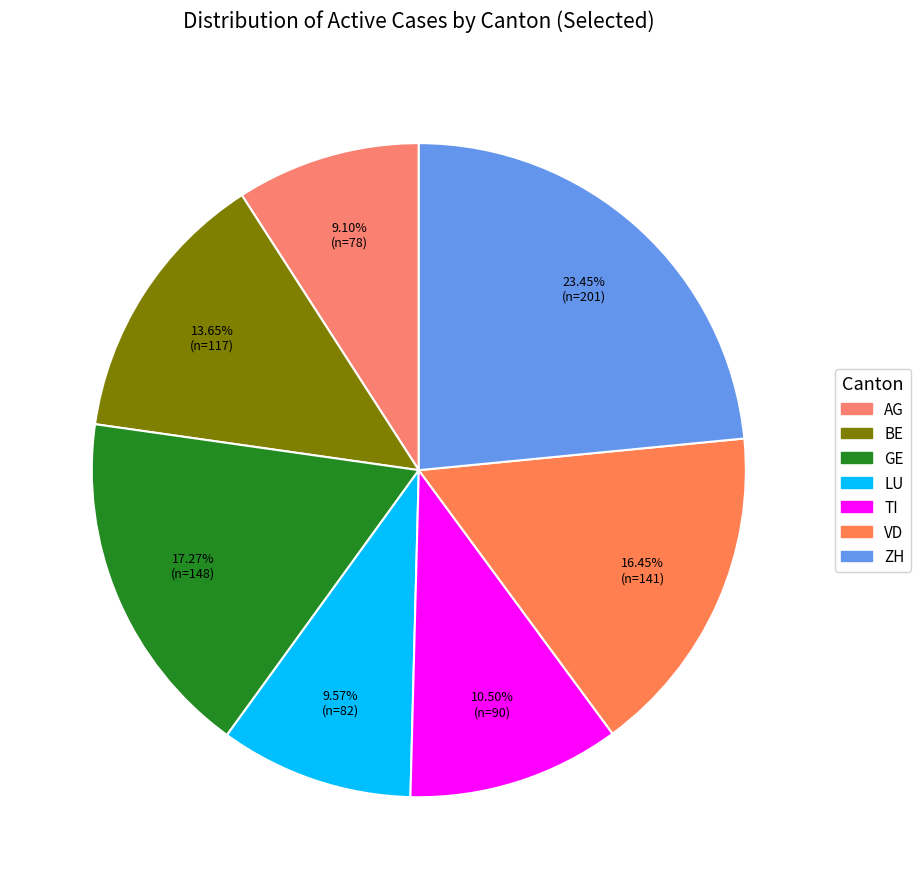

To the nearest percent, what portion does AG represent?

9%